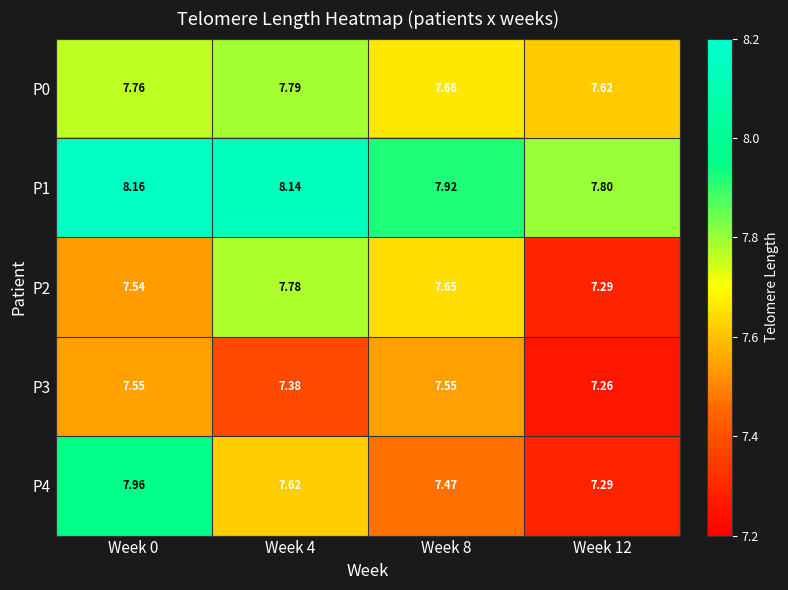

Which series has the largest range (max minus min)?

P4